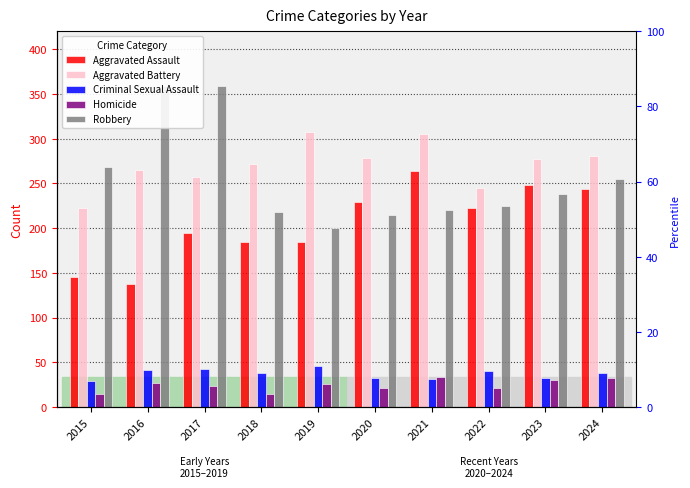

At which category is the sum across all series the highest?

2017